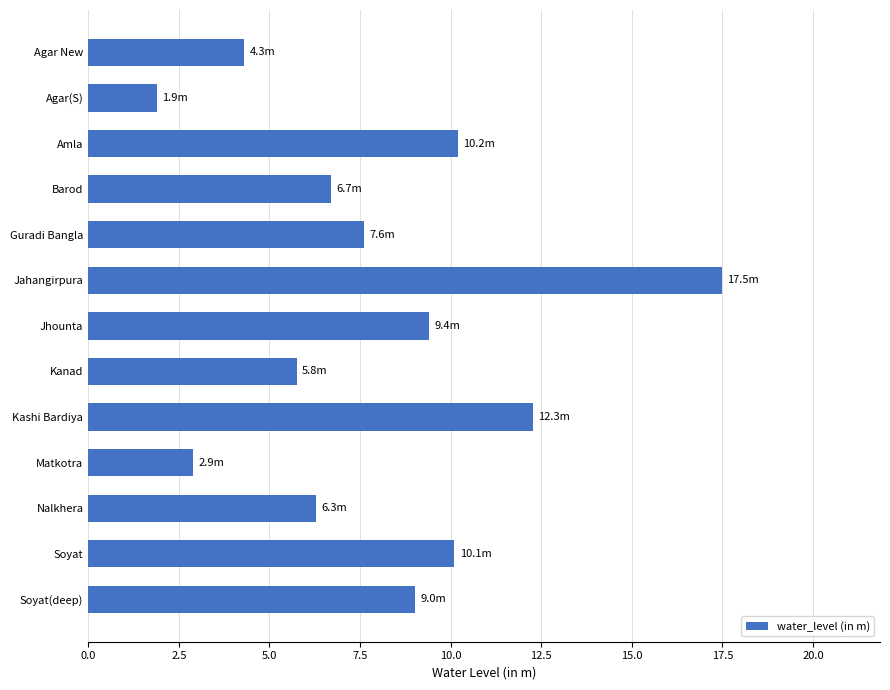

Read the value at Soyat(deep).

9.0